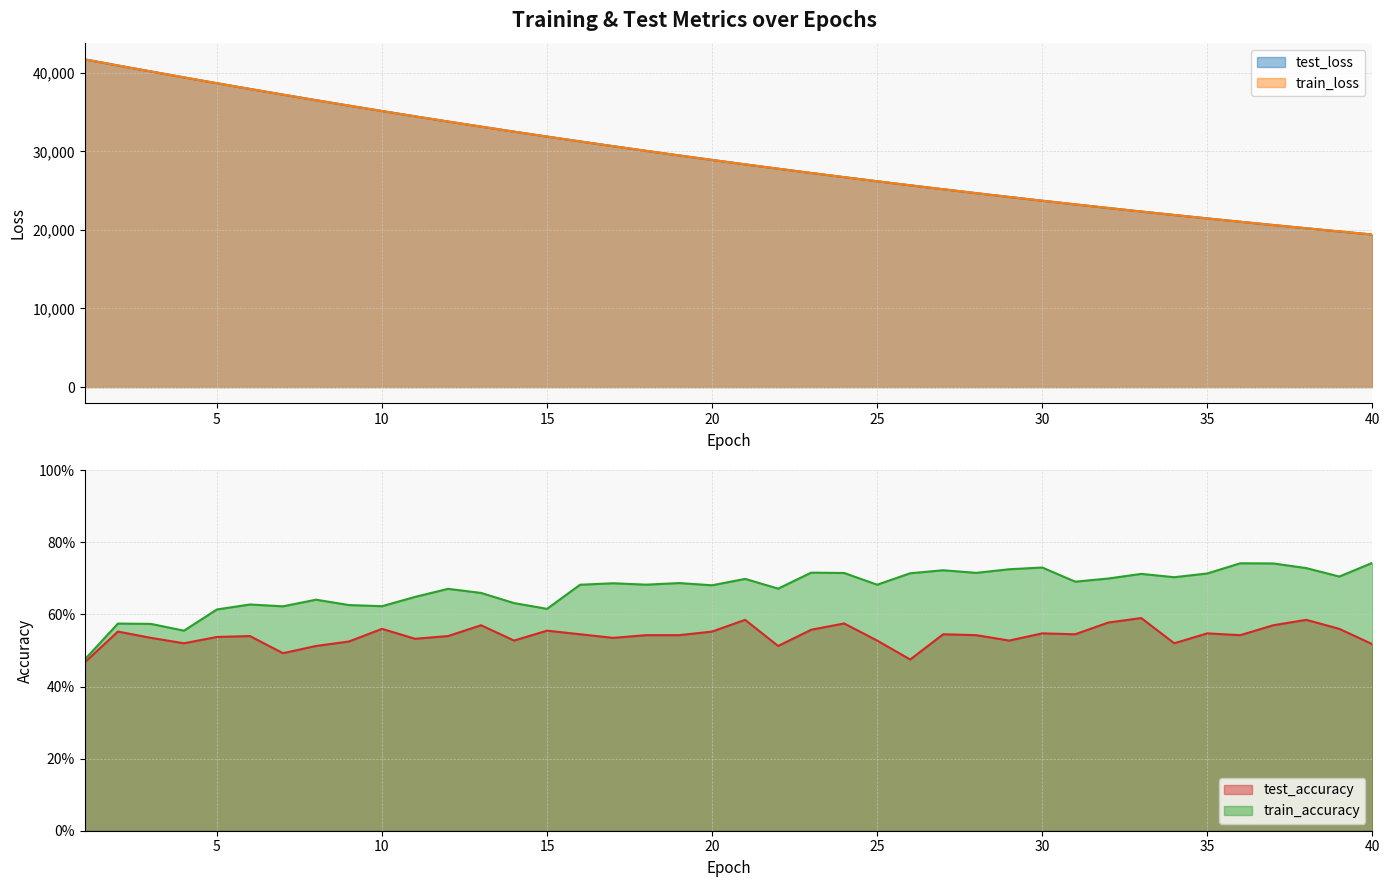

How many interior local valleys does the train_accuracy series have?

12